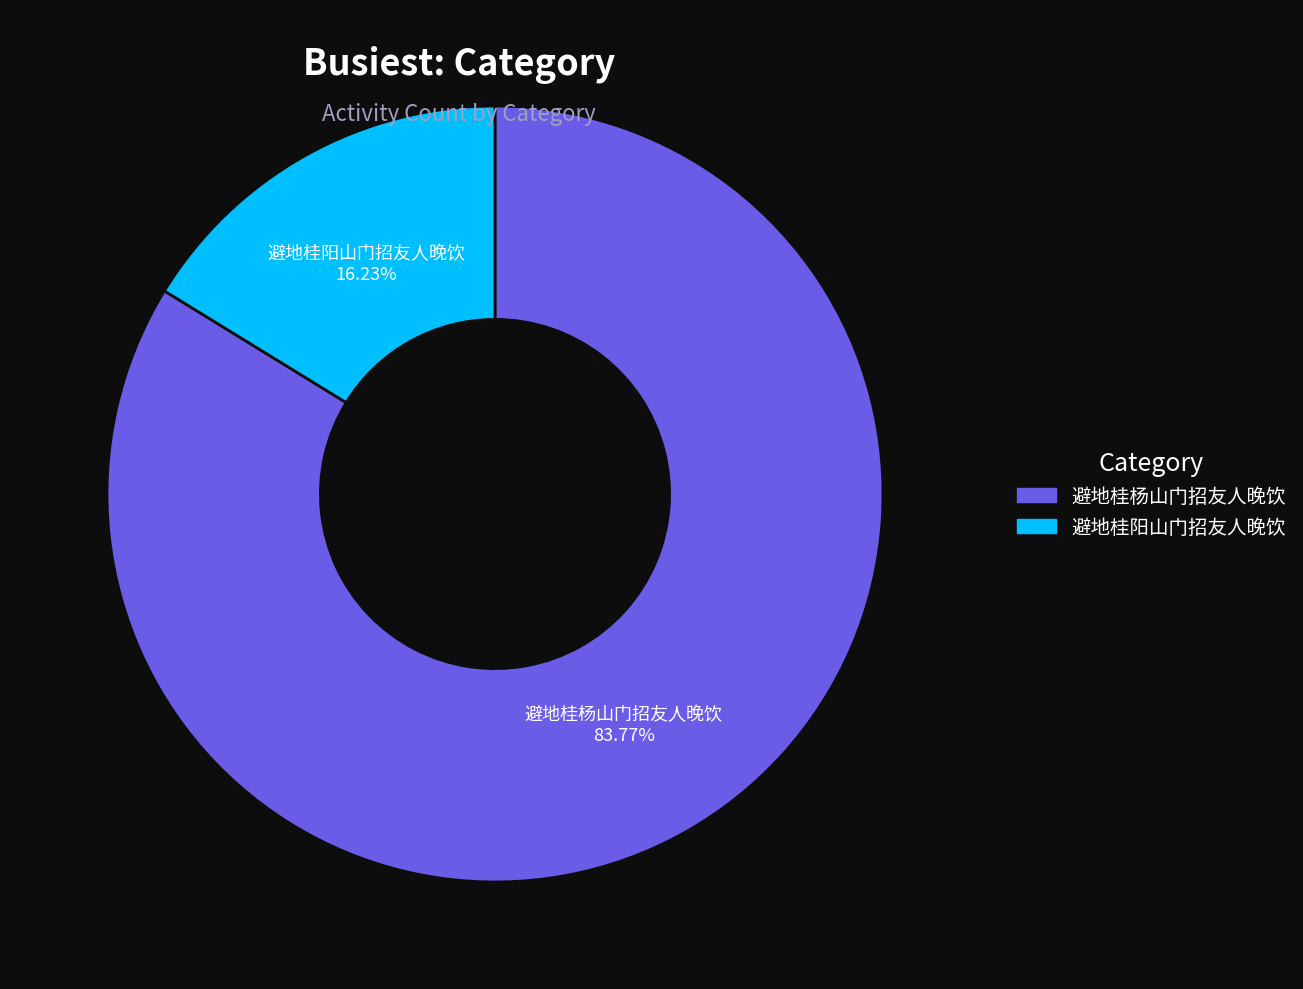

Rank the categories by value from highest to lowest.

避地桂杨山门招友人晚饮, 避地桂阳山门招友人晚饮